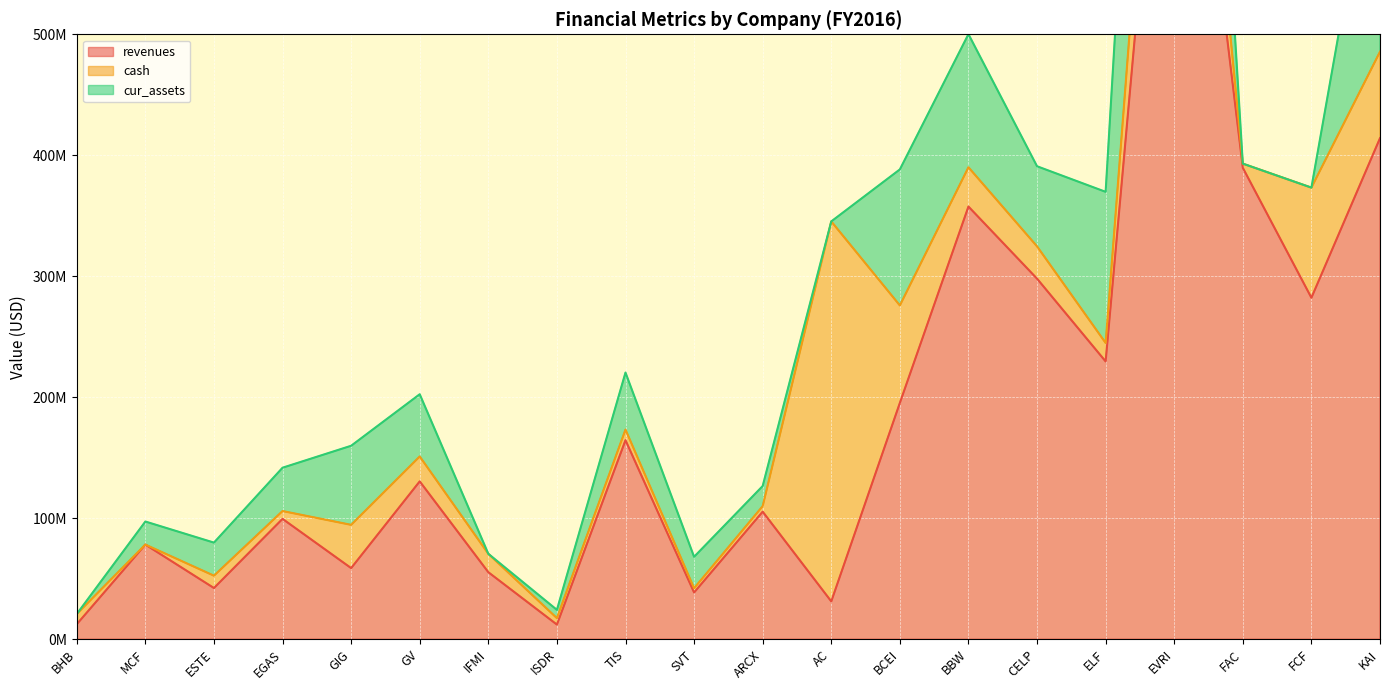

What is the difference between the highest and lowest values at ESTE?

32069000